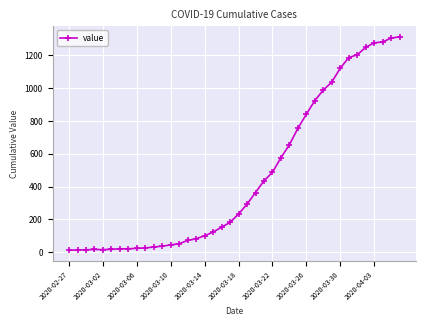

What is the maximum value shown in the chart?

1312